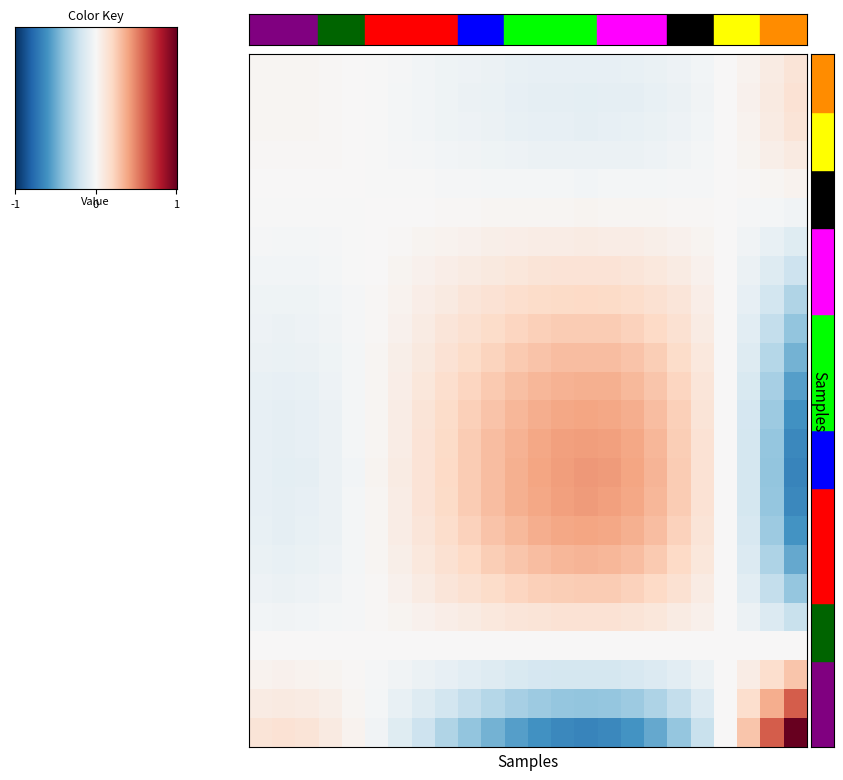

What is the smallest value displayed?

-0.7